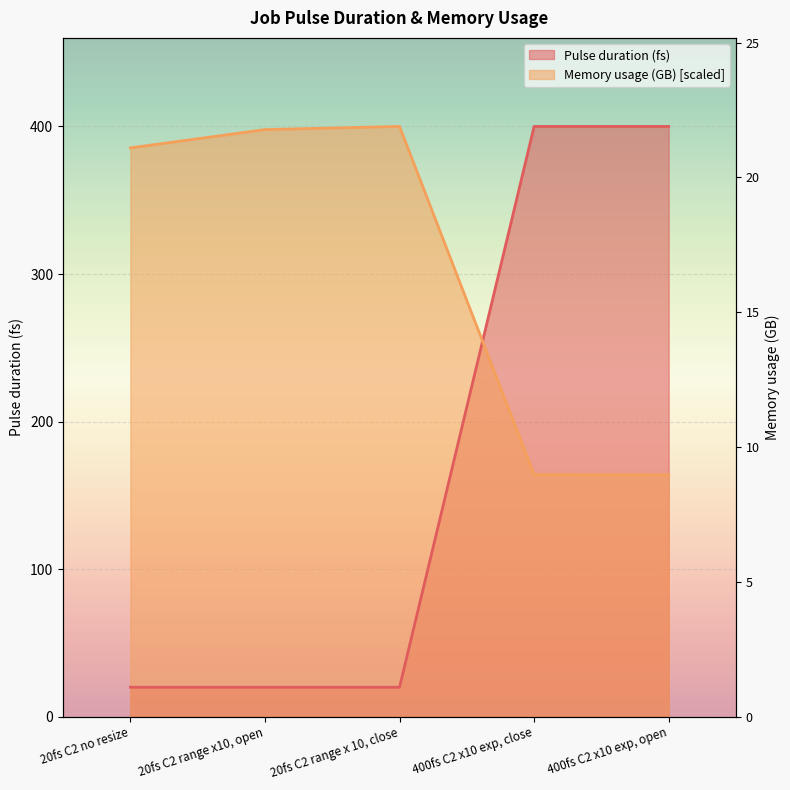

Which series changed the most between 20fs C2 no resize and 400fs C2 x10 exp, close?

Pulse duration (fs)